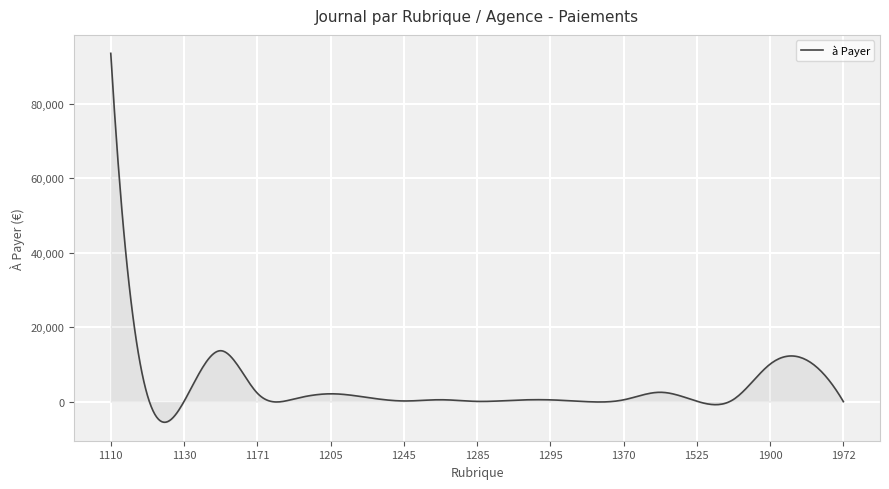

What is the sum of all values?

1705332.2